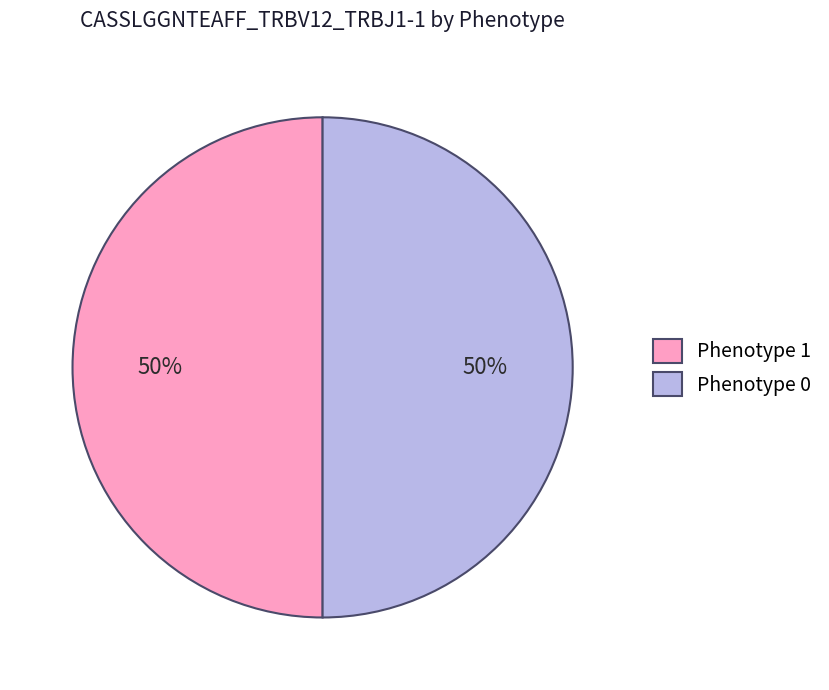

How many segments does this pie chart have?

2